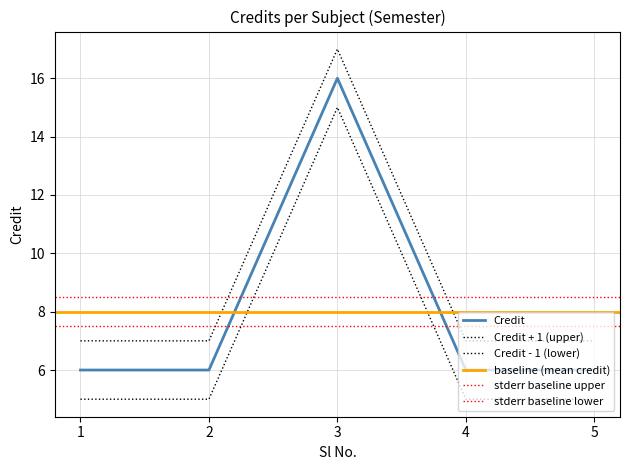

List the labels in order of value, smallest first.

1, 2, 4, 5, 3